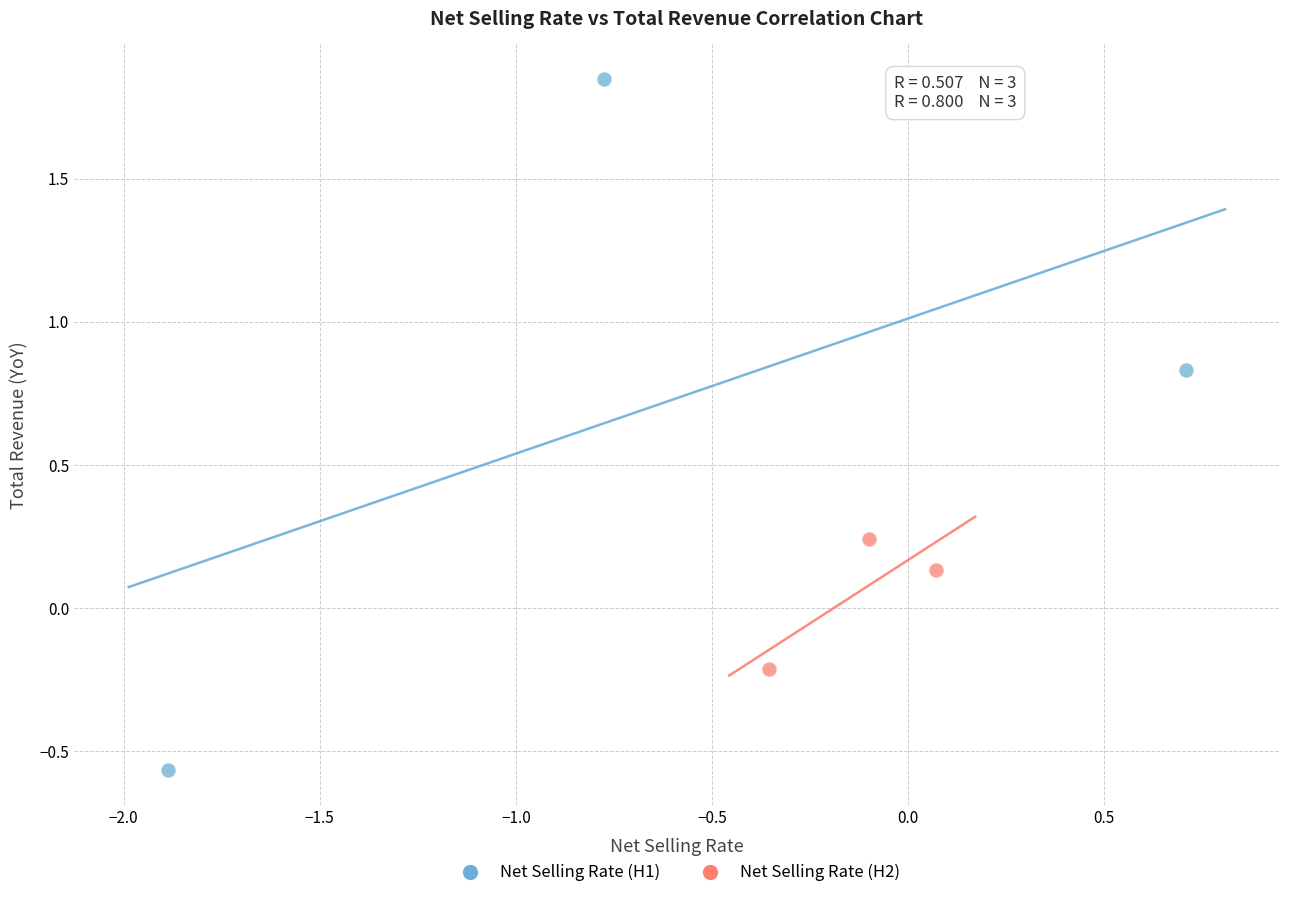

Which series reaches the maximum Y coordinate?

Net Selling Rate (H1)